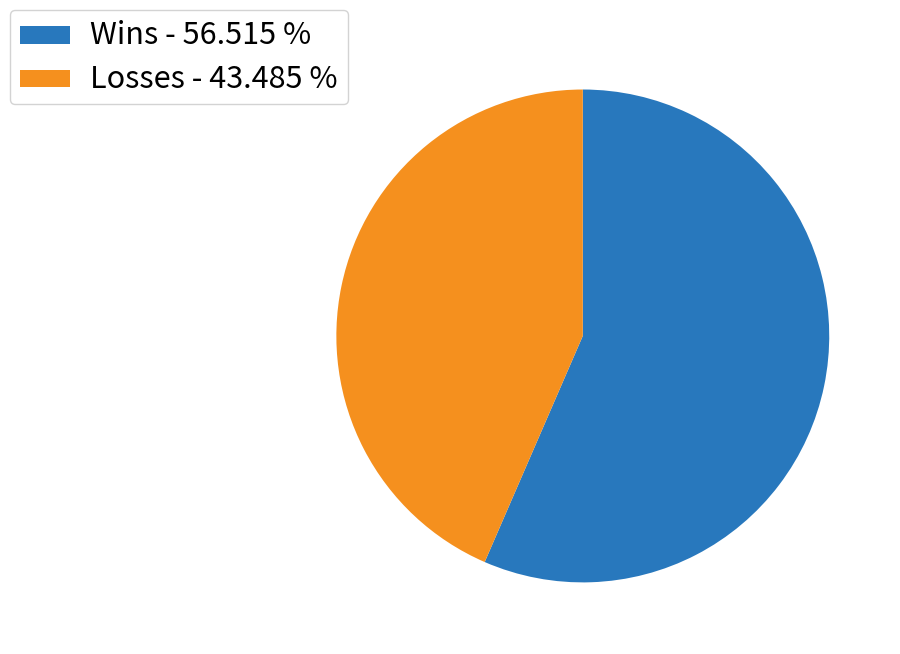

Which category has the smallest portion of the pie?

Losses - 43.485 %